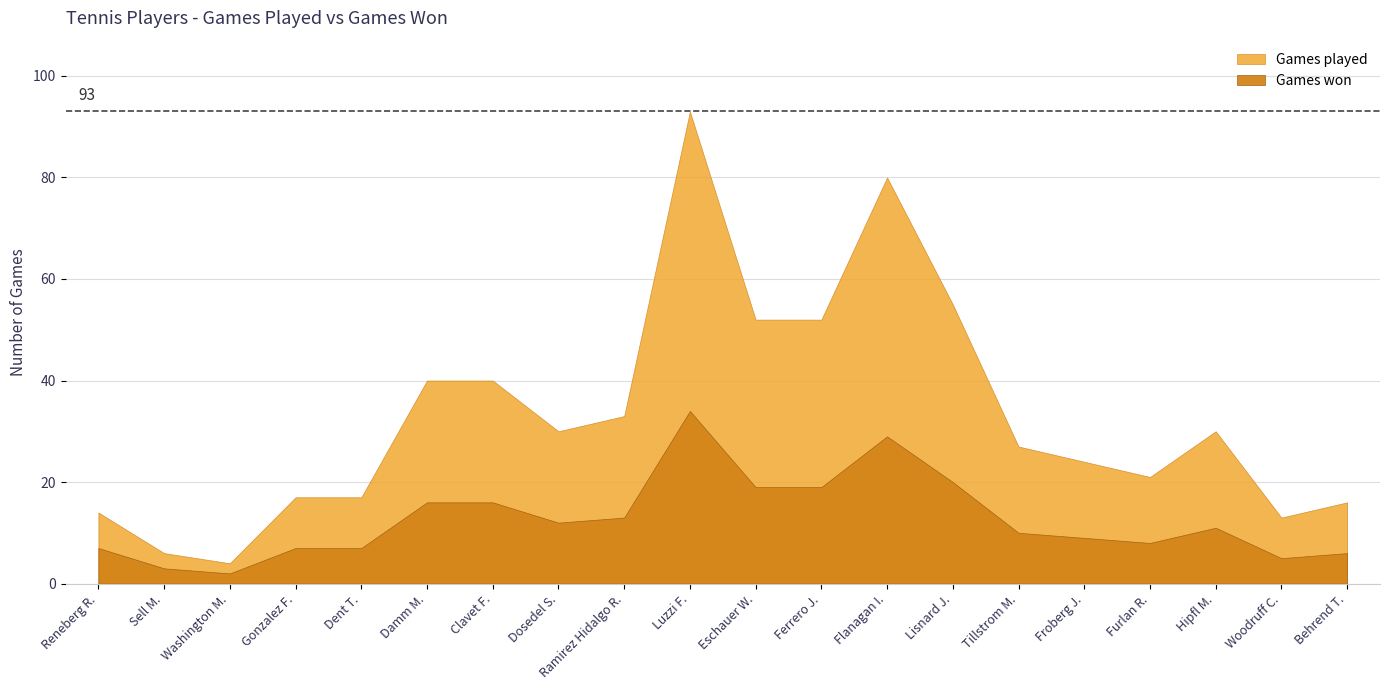

What is the total value across all series at Reneberg R.?

21